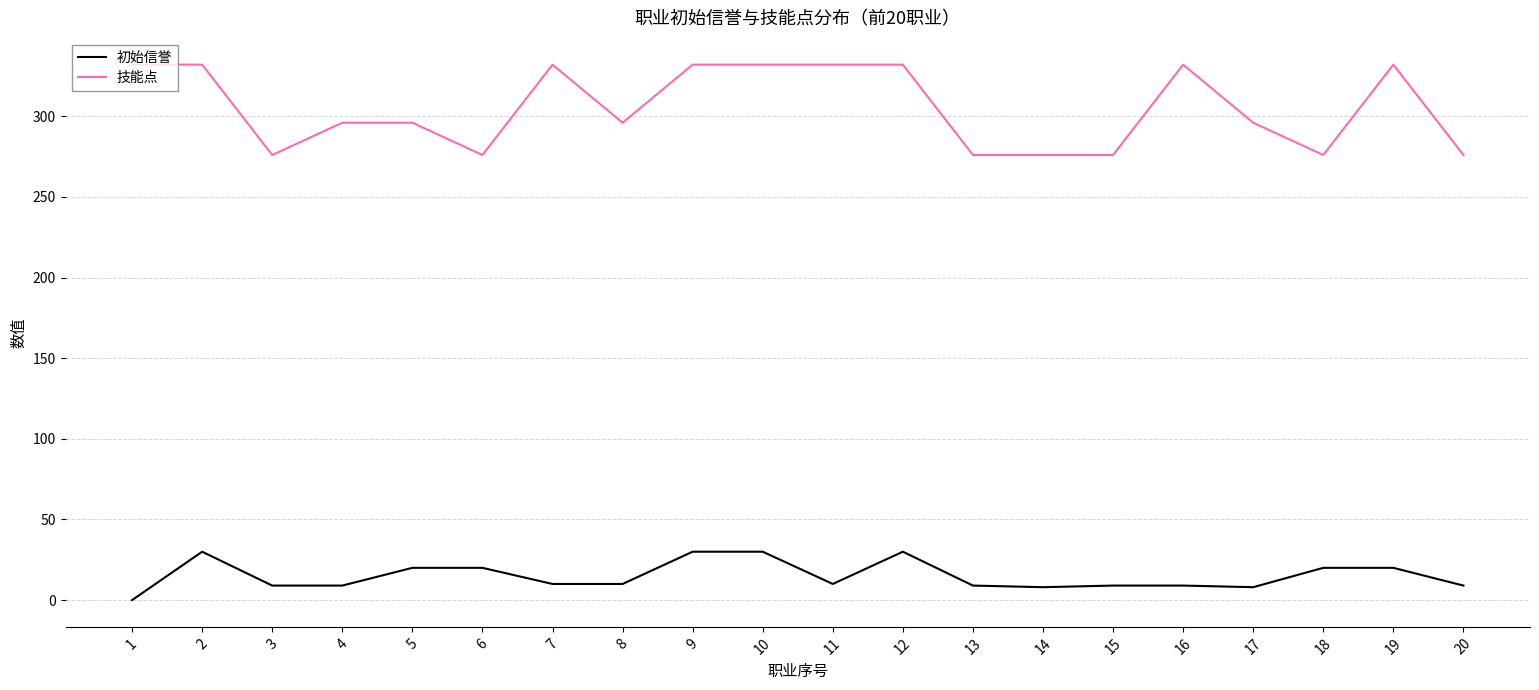

What is the highest value of the 技能点 series?

332